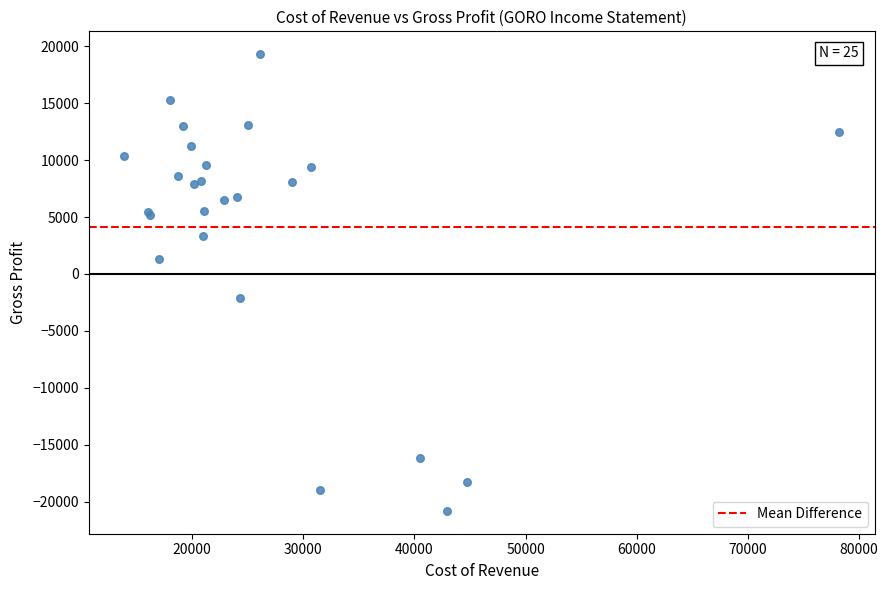

What Y value in the scatter plot is closest to -750?

-2100